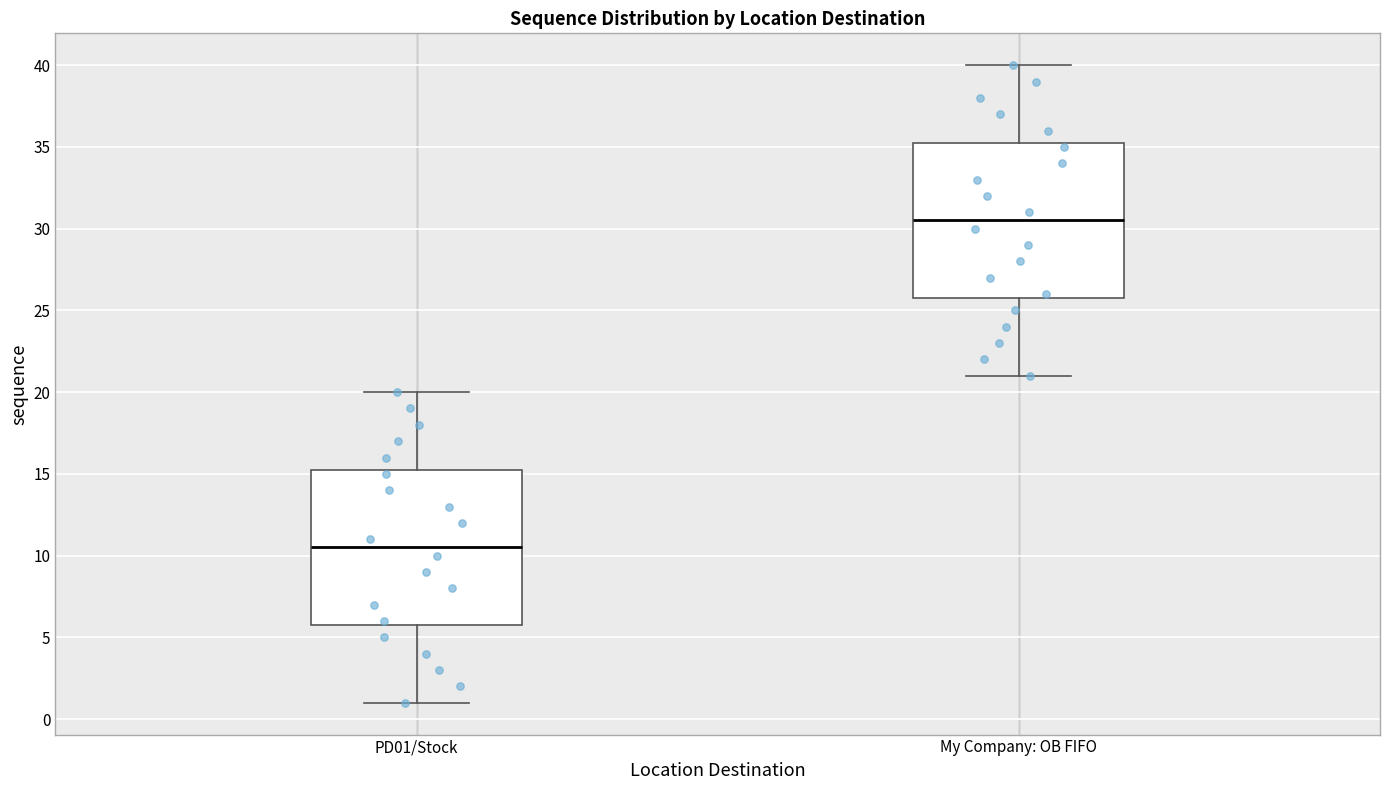

Reading left to right, read every box against the y-axis: the position of its median line, the range the box covers, and the ends of its whiskers. The values are not printed on the chart, so give them approximately, as read against the axis.

PD01/Stock: median 10.5, box 6.0 to 15.5, whiskers 1.0 to 20.0
My Company: OB FIFO: median 30.5, box 26.0 to 35.5, whiskers 21.0 to 40.0